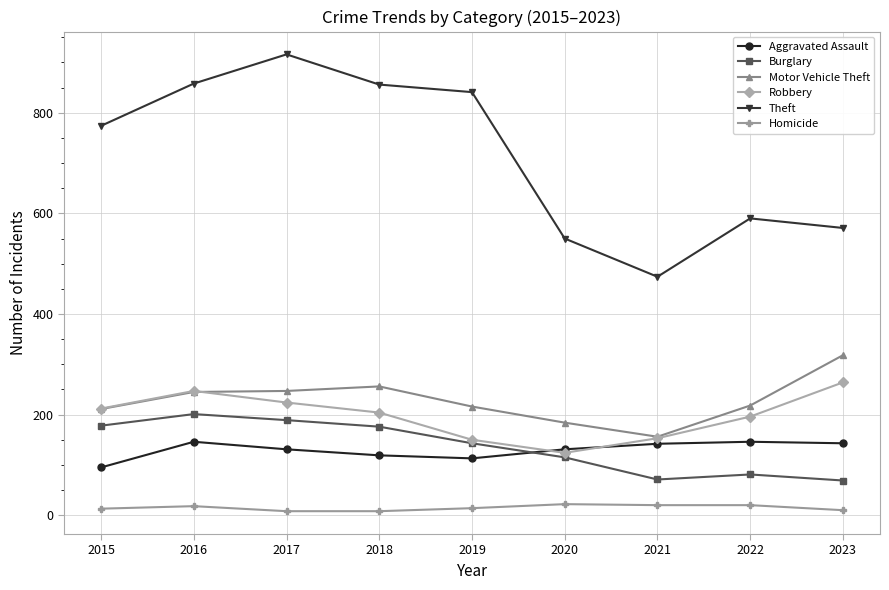

True or false: Homicide and Burglary intersect in this chart.

False